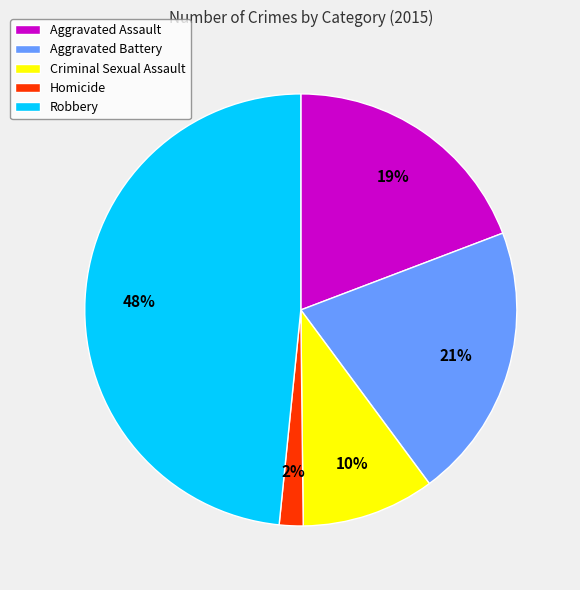

Do Homicide and Aggravated Battery together represent more than half of the pie?

No